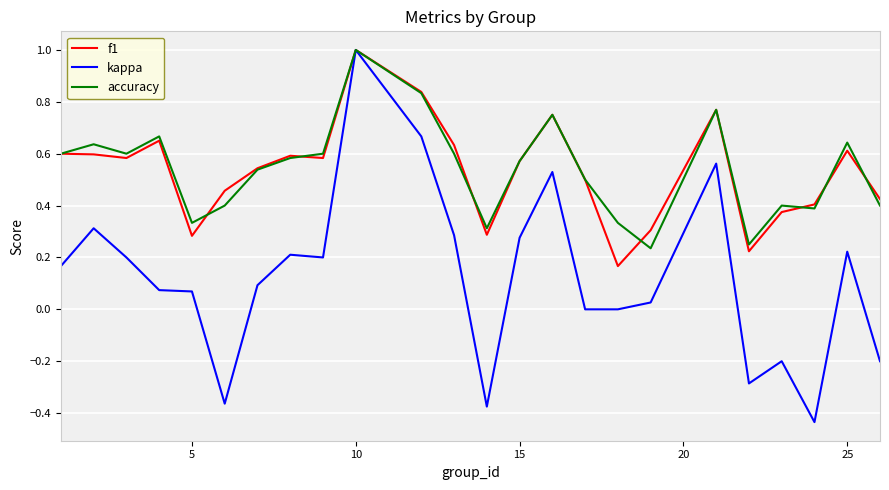

Which series has the widest spread of values?

kappa